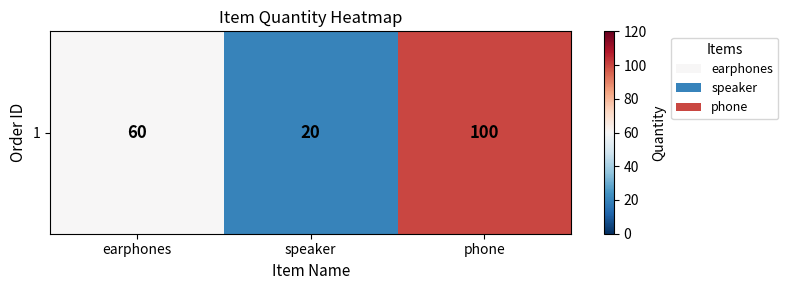

What is the sum of the values at speaker and phone?

120